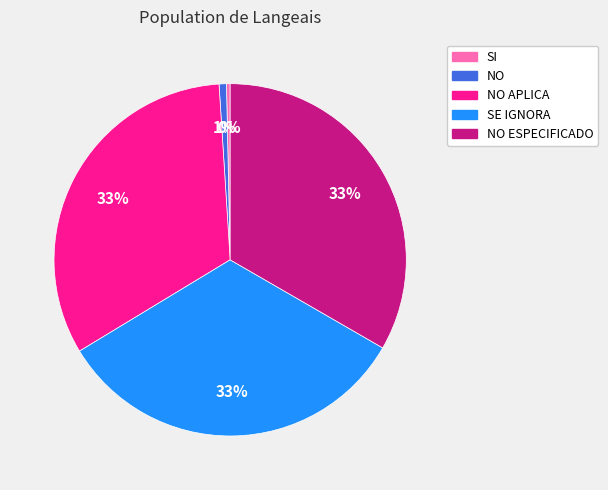

Is there any slice that represents more than half of the pie?

No